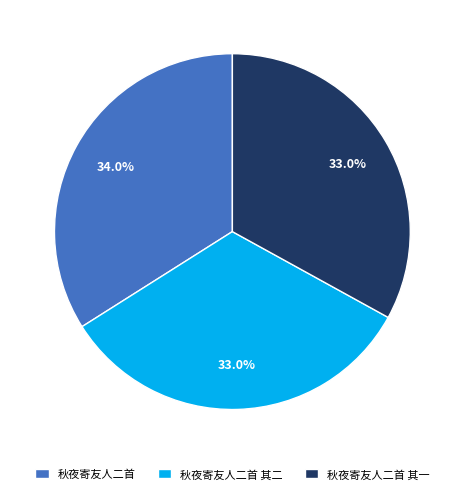

To the nearest percent, what is the average slice percentage?

33%